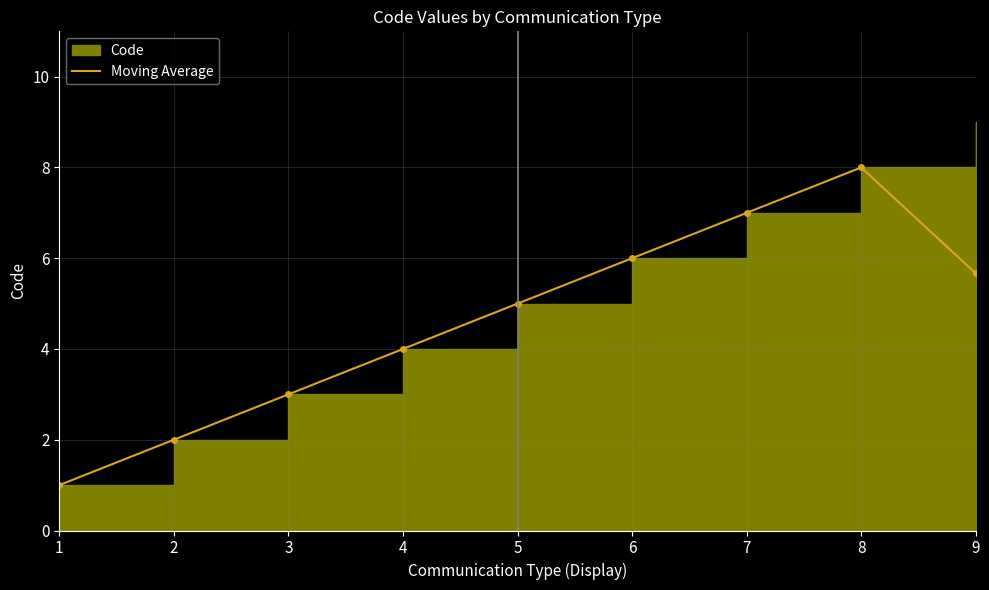

How many interior local peaks (higher than both neighbors) does the data have?

1